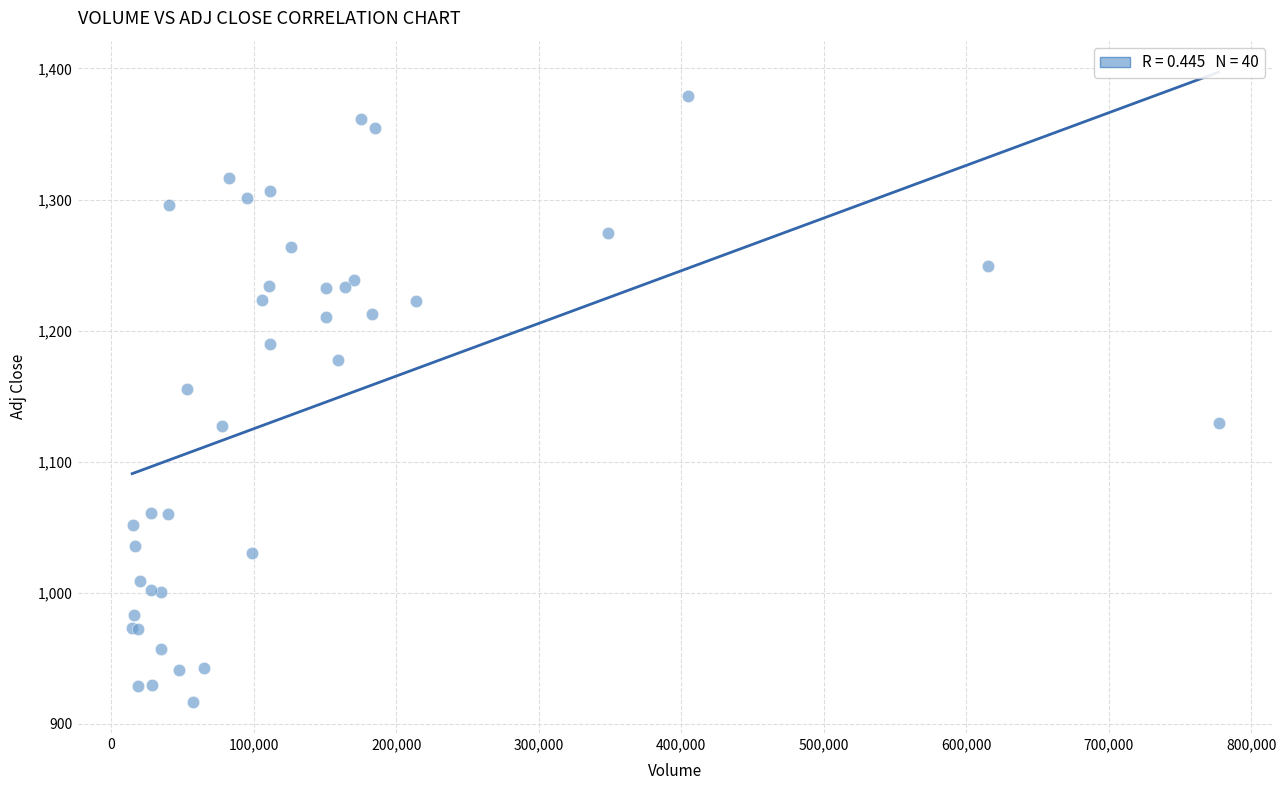

What Y value in the scatter plot is closest to 1148?

1155.4